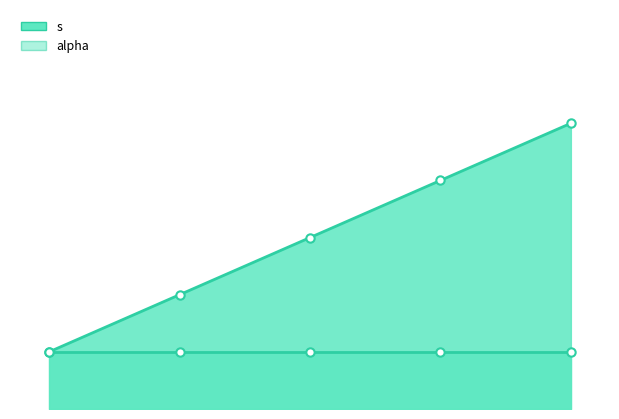

What is the total value across all series at 4?

12